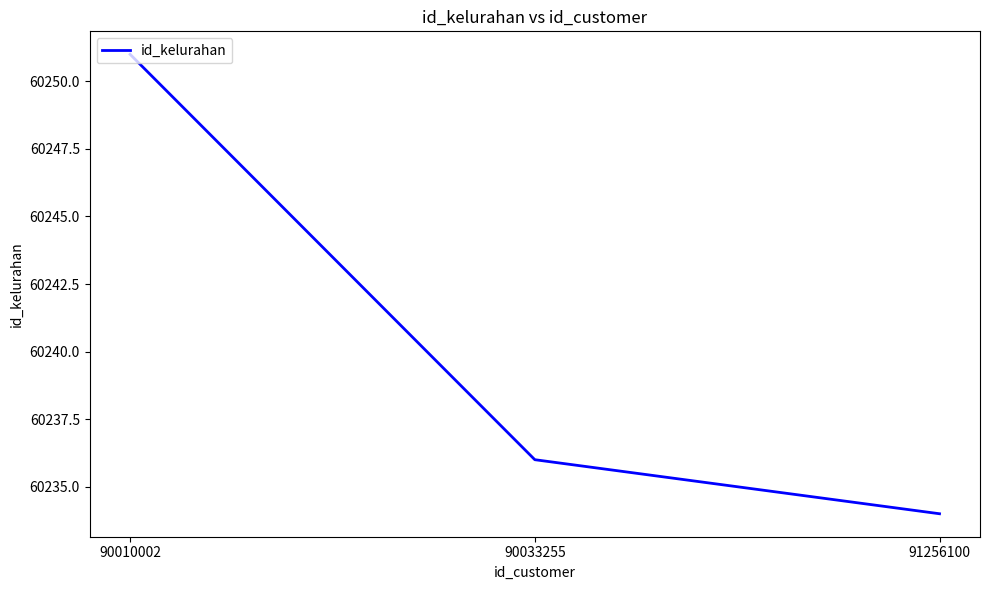

What is the greatest value displayed?

60251